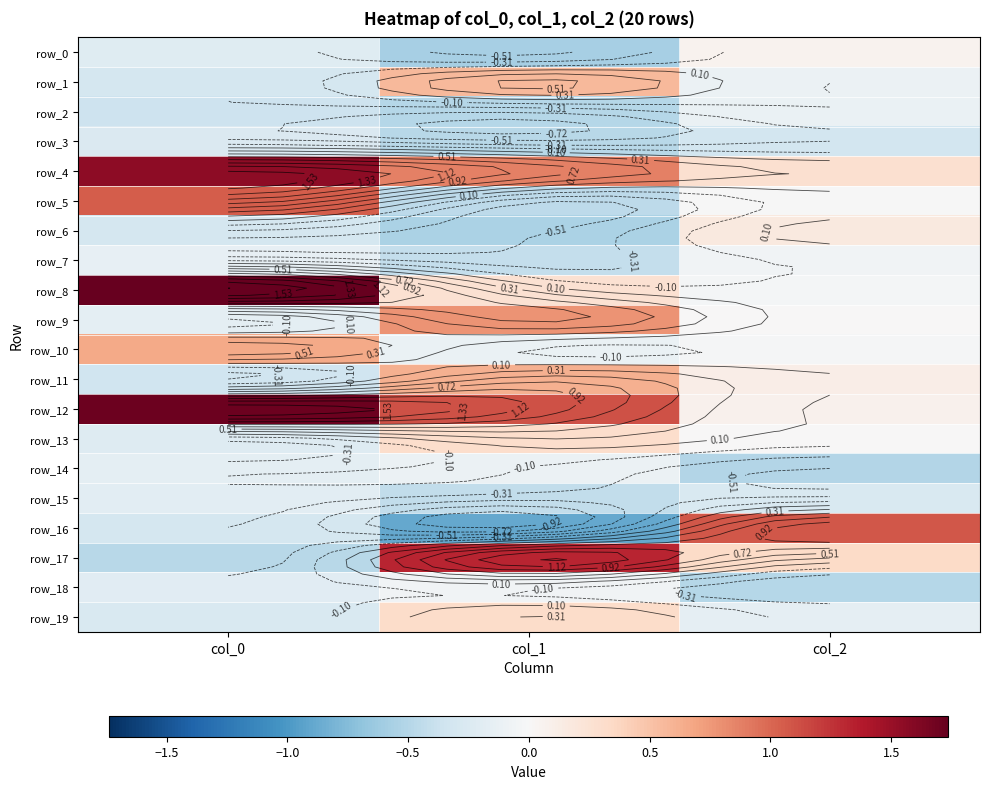

Which has a higher value, col_2 or col_0?

col_2